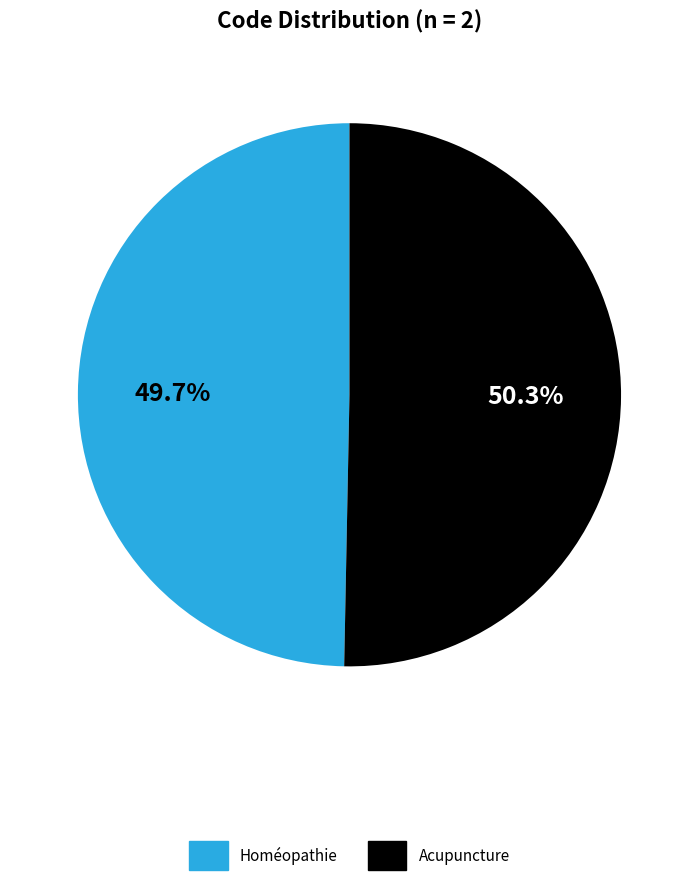

How many segments does this pie chart have?

2